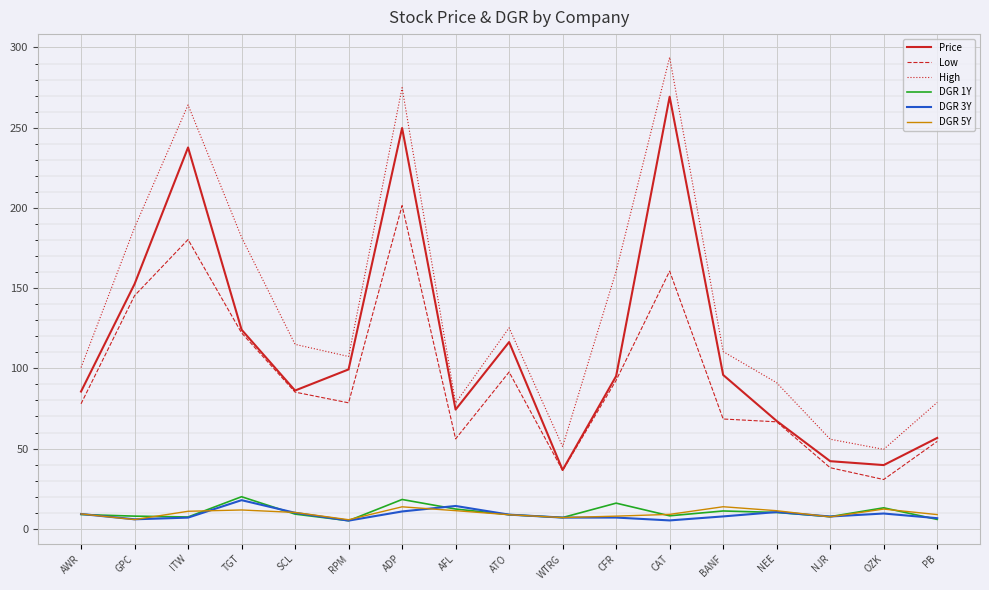

Which category has the highest value across all series?

CAT